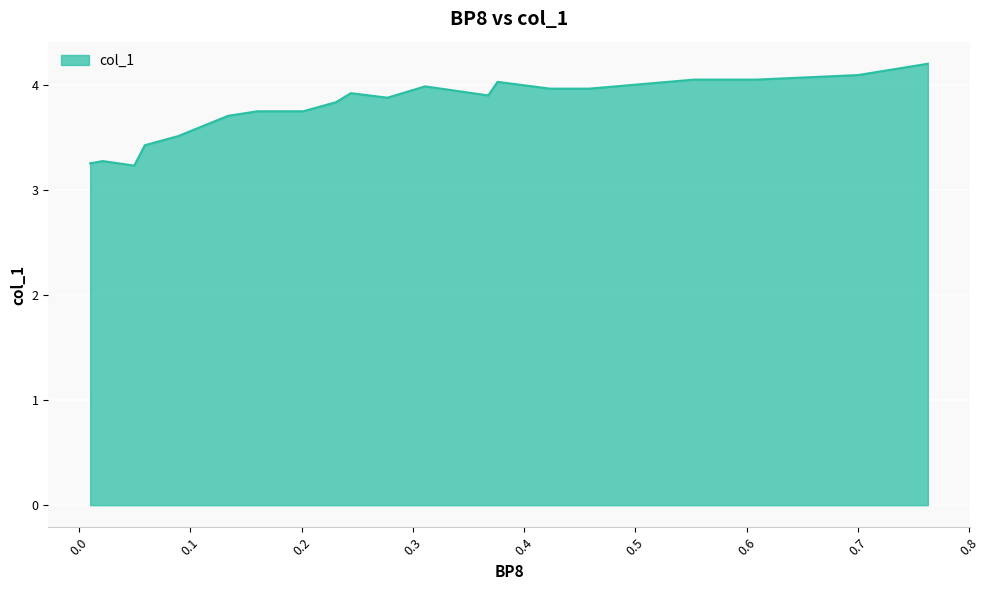

What is the greatest value displayed?

4.2